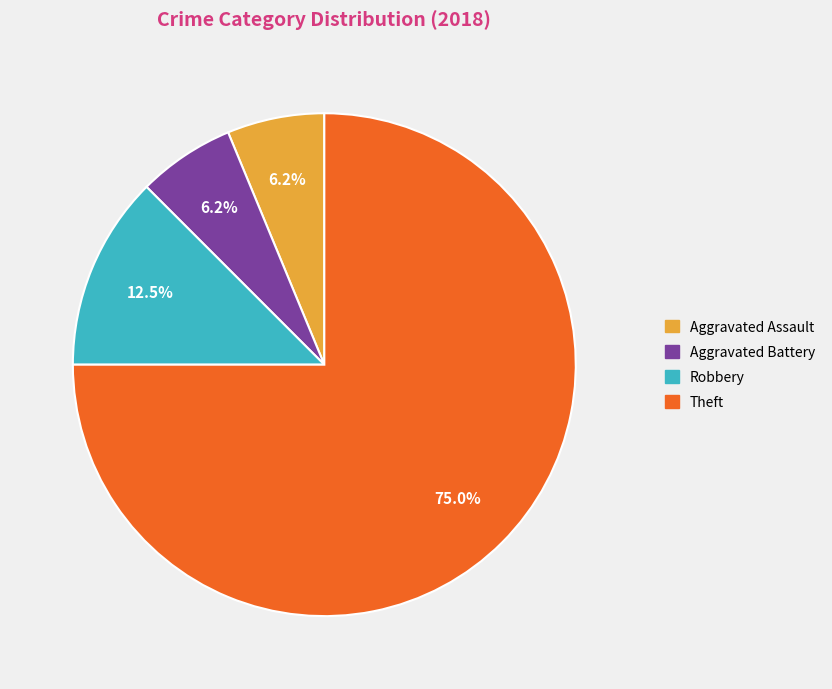

Which category accounts for the majority?

Theft